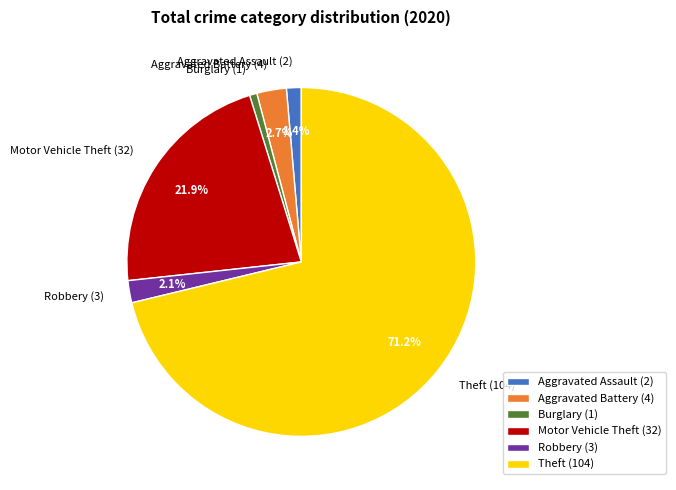

What portion of the pie excludes Theft (104)?

28.8%